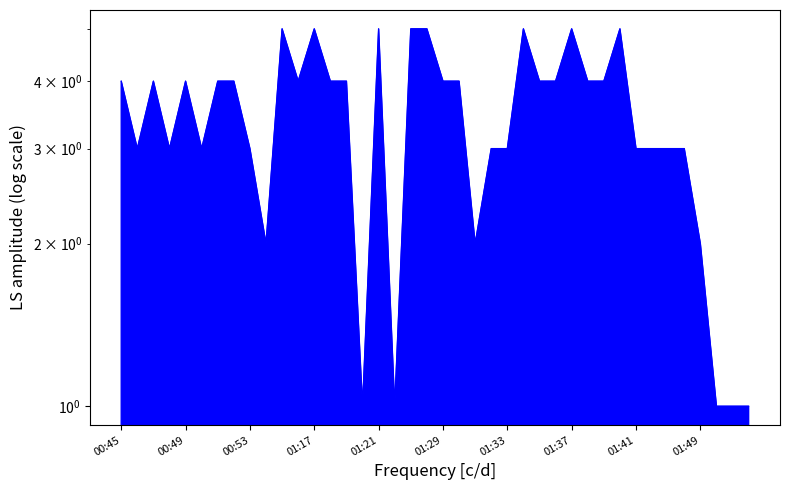

What is the sum of all values?

137